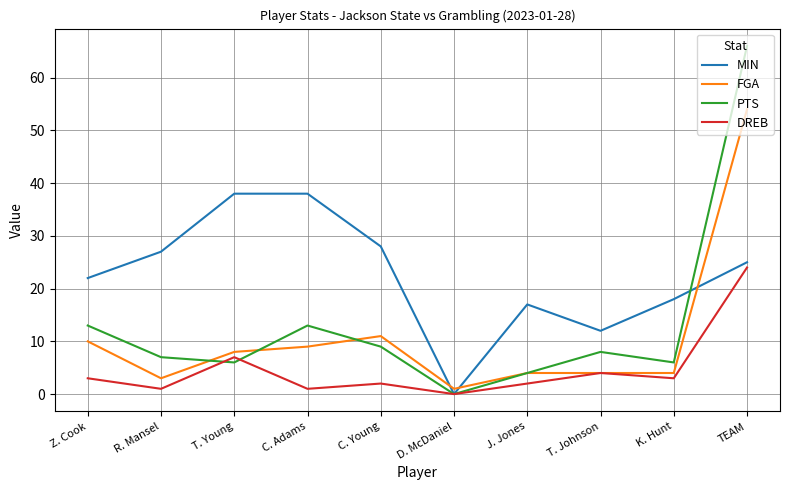

Between J. Jones and TEAM, which series saw the biggest shift?

PTS